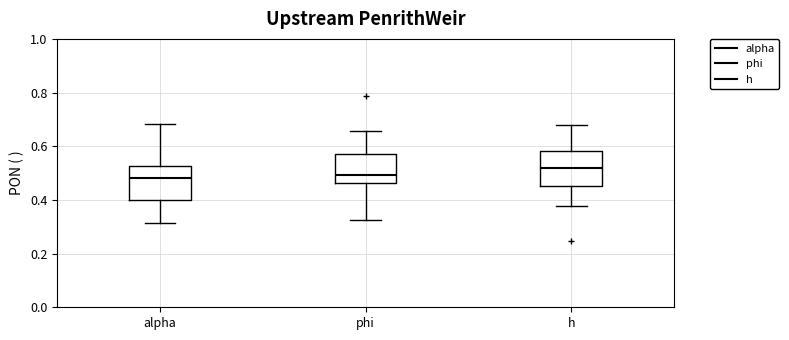

Which box has the highest median line?

h